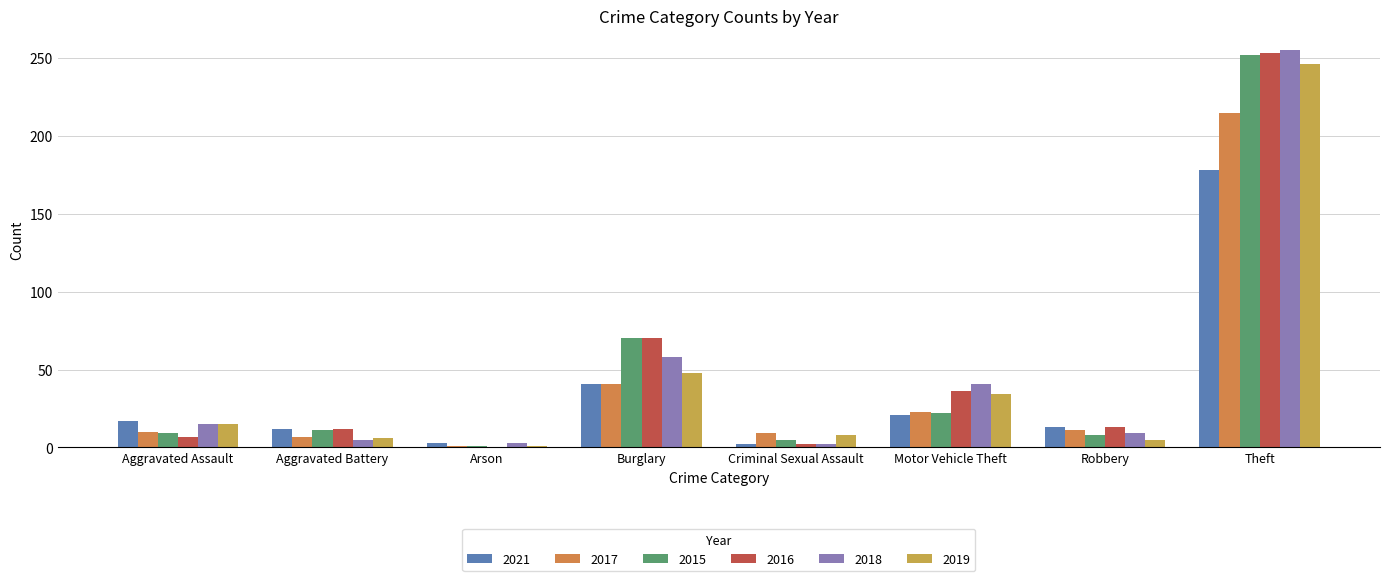

How many groups of bars are there?

8